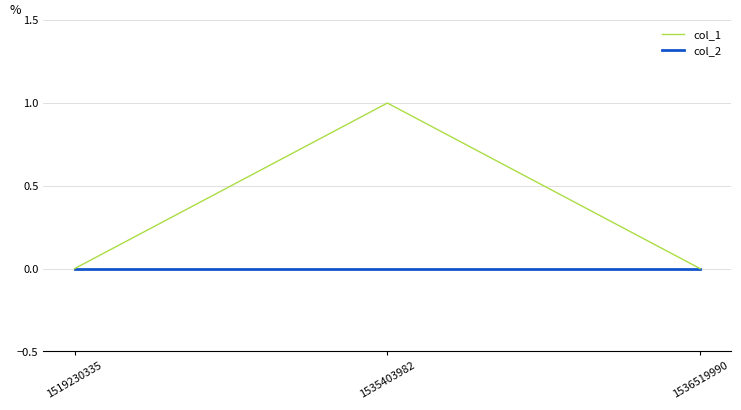

Which series has the largest total across all categories?

col_1